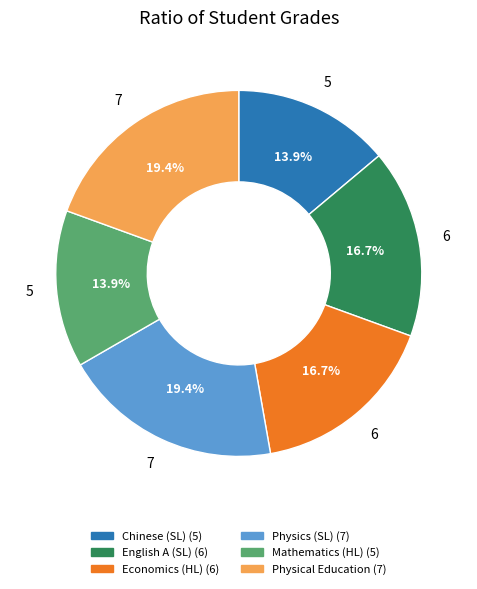

How many segments does this pie chart have?

6